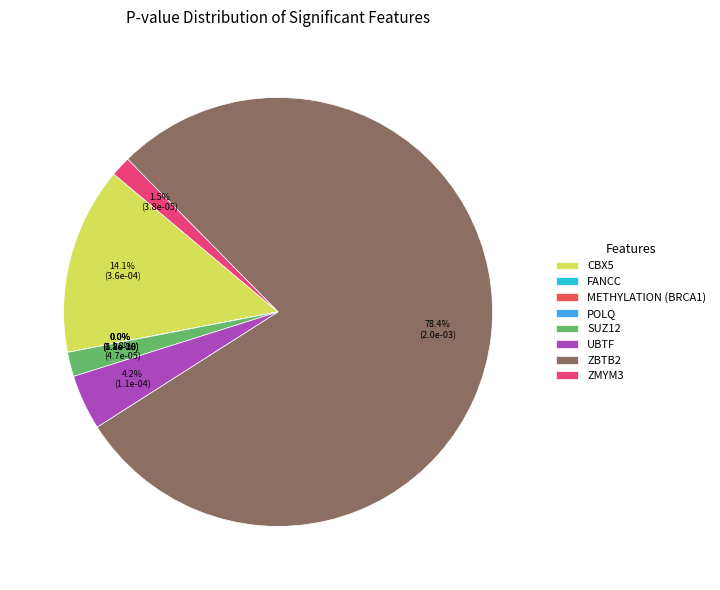

Which category has the biggest portion of the pie?

ZBTB2